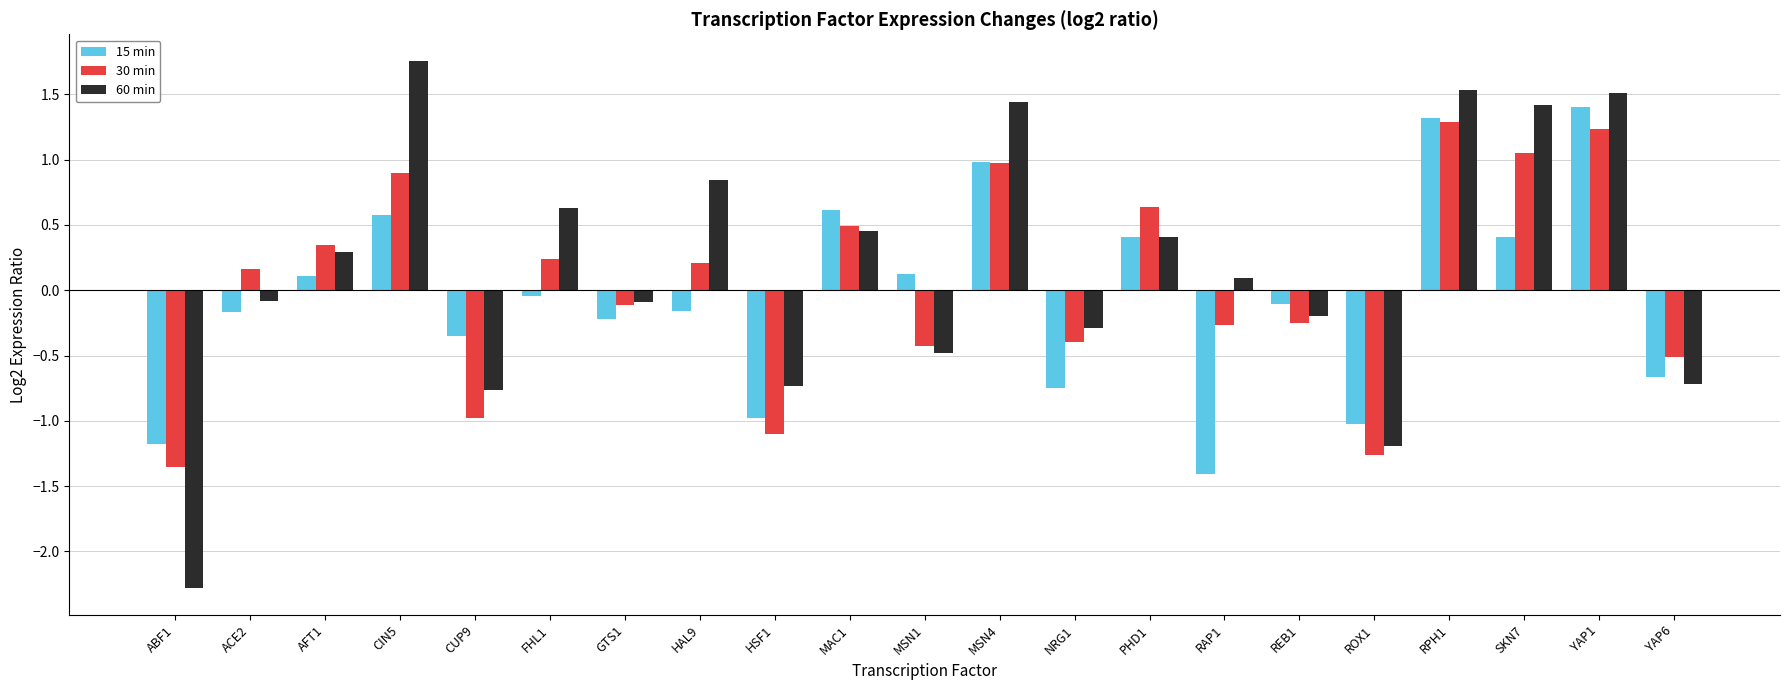

What is the greatest value displayed?

1.8